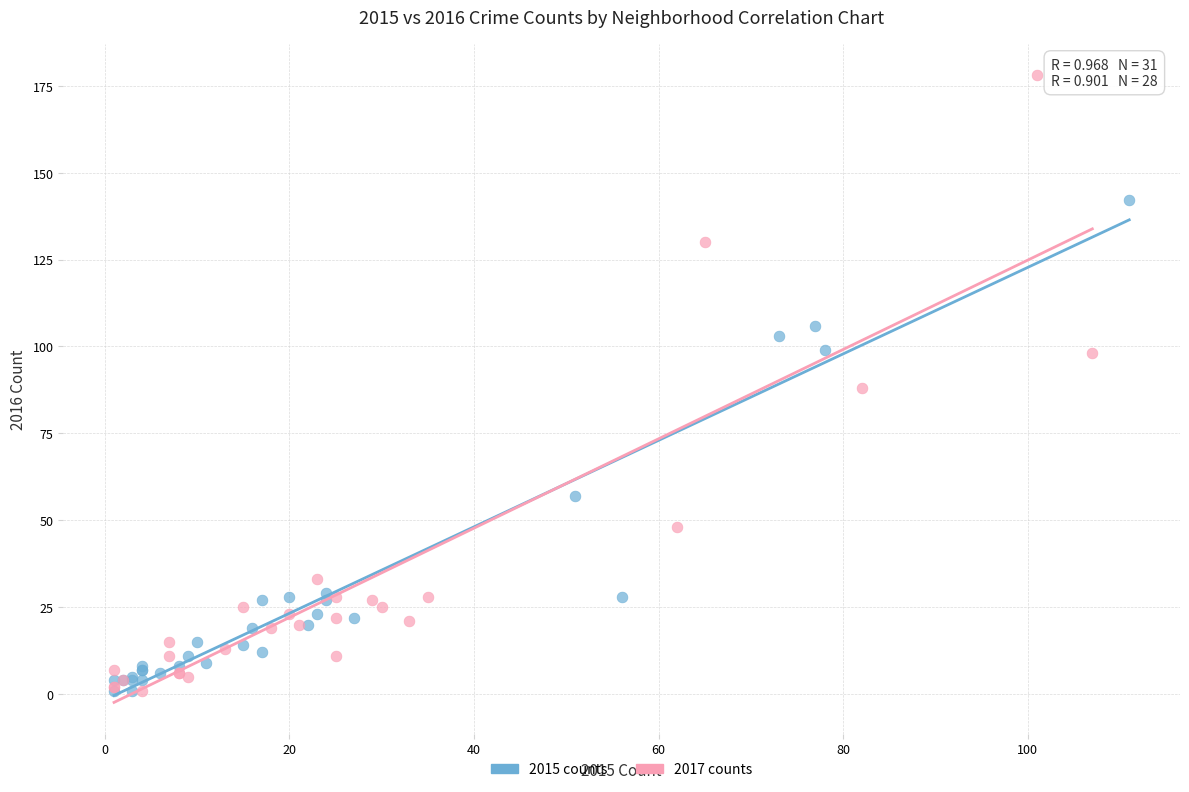

Which series contains the highest Y value?

2017 counts